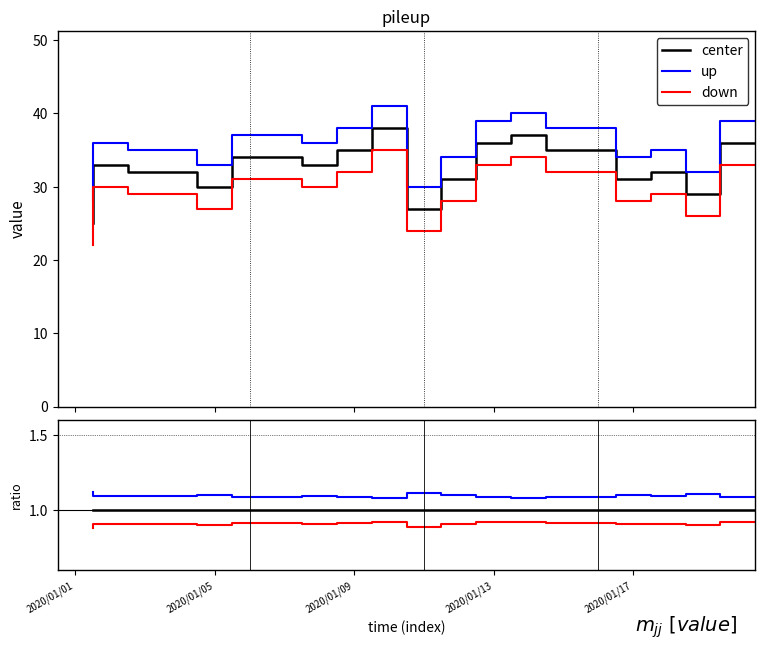

Where is down nearest to the value 0?

2020/01/01